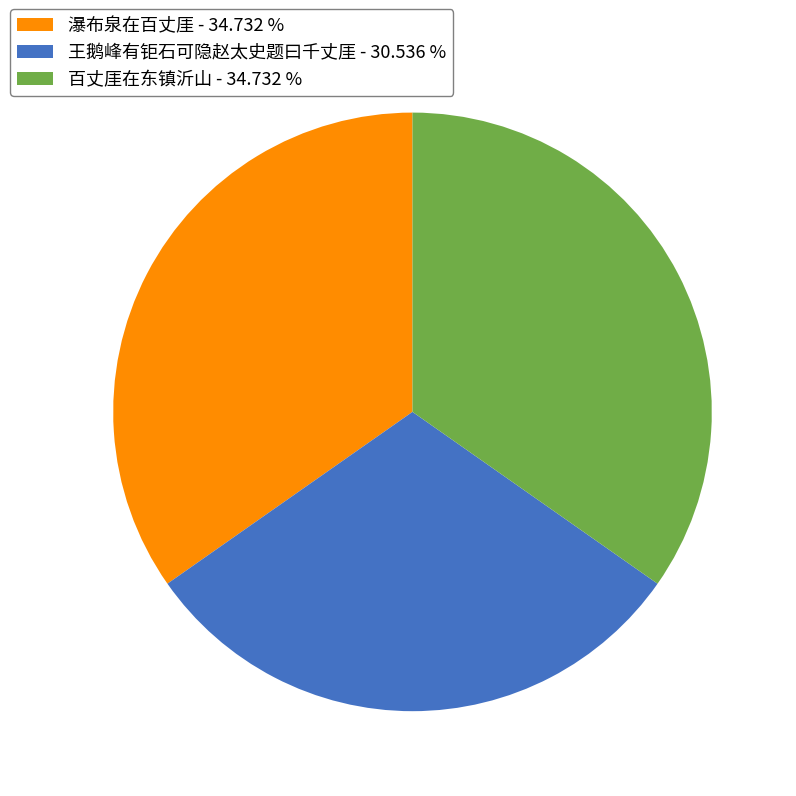

Count the number of slices in the pie.

3